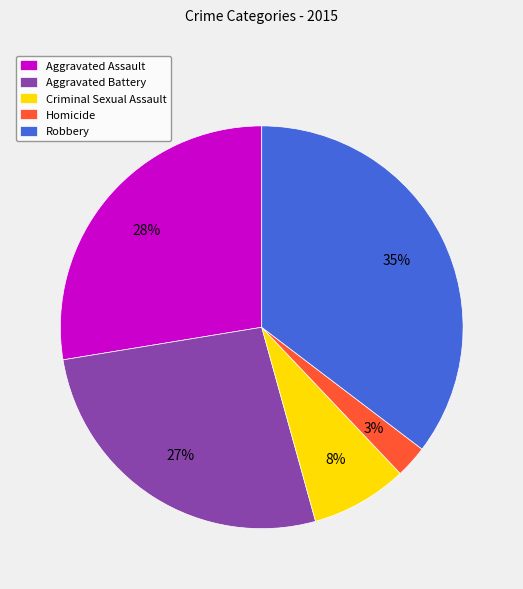

Which slice is the smallest?

Homicide